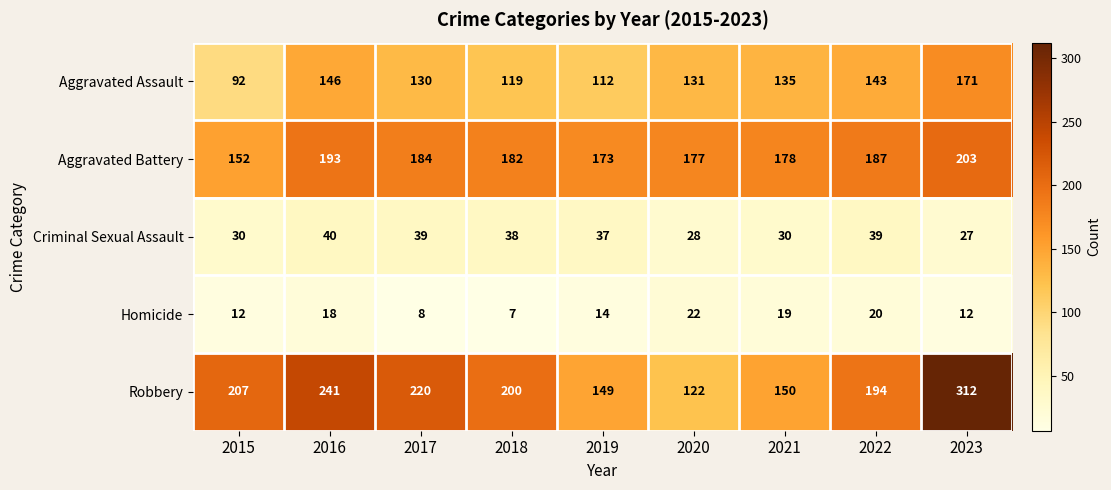

At which label does Robbery first exceed 200?

2015